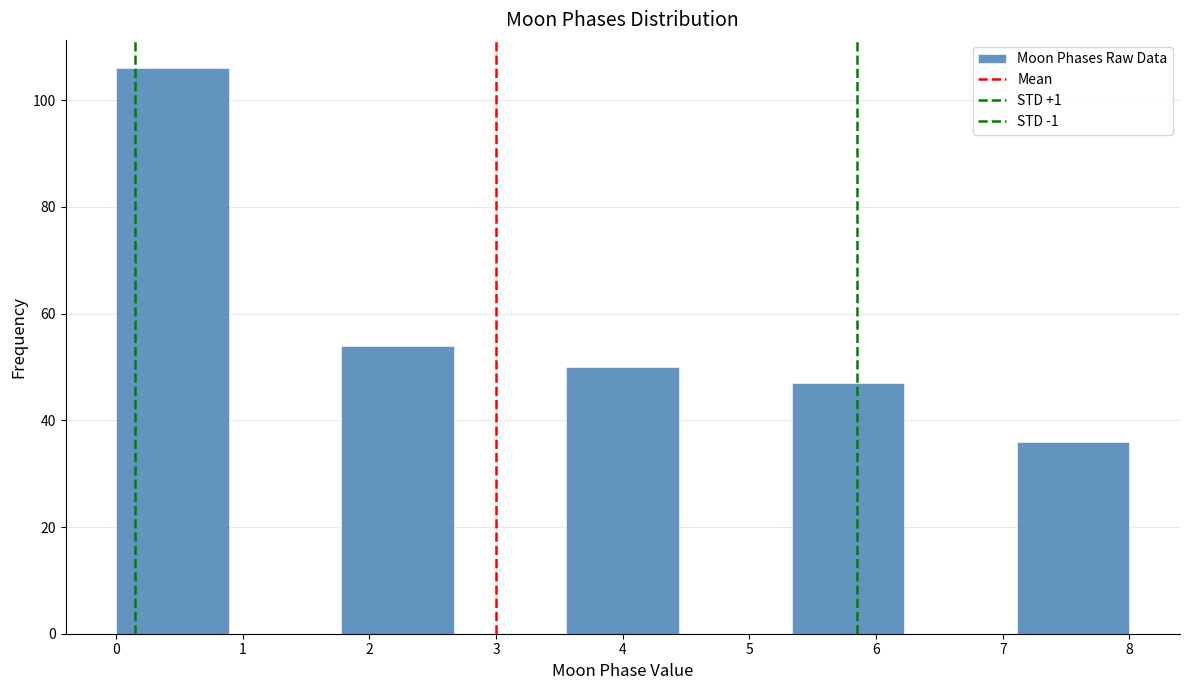

Reading left to right, list every bar in this chart as the range it spans on the x-axis followed by its height. Neither the bar edges nor the heights are printed on the chart, so give them approximately, as read against the axes.

0.0 to 0.9: 106
0.9 to 1.8: 0
1.8 to 2.7: 54
2.7 to 3.6: 0
3.6 to 4.4: 50
4.4 to 5.3: 0
5.3 to 6.2: 48
6.2 to 7.1: 0
7.1 to 8.0: 36